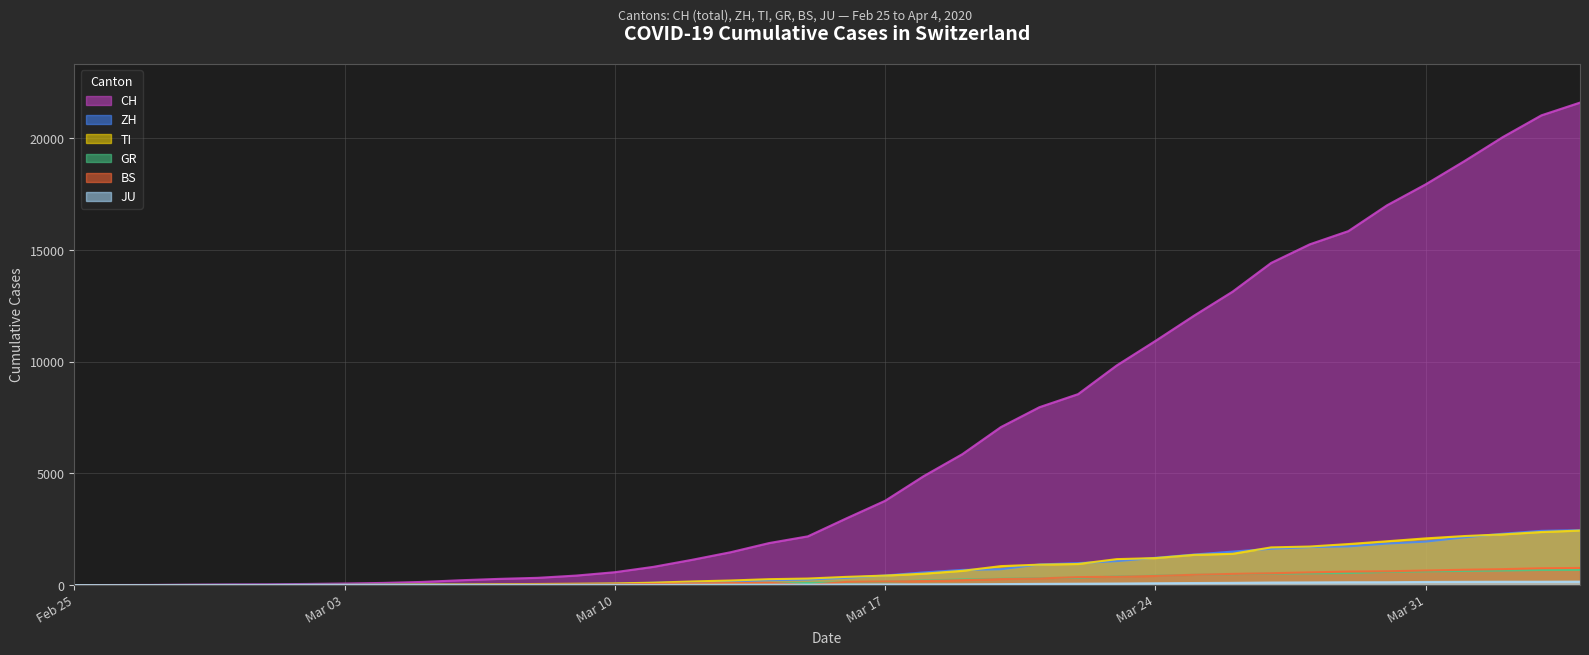

Reading left to right, list all the values displayed in this chart.

CH: 0	4	8	20	30	36	50	70	97	141	216	278	325	426	577	817	1132	1472	1883	2183	2989	3774	4879	5861	7075	7967	8551	9835	10930	12061	13138	14426	15259	15851	17005	17942	18979	20062	21035	21605
ZH: 0	0	2	2	6	7	13	13	15	23	29	34	40	49	62	101	140	163	218	250	326	429	568	679	711	925	984	1073	1221	1368	1500	1627	1701	1733	1859	1947	2136	2300	2428	2461
TI: 0	1	1	1	2	2	4	8	13	25	28	41	49	61	75	108	163	206	265	293	368	426	511	638	849	916	945	1162	1209	1354	1401	1688	1727	1837	1962	2091	2195	2271	2377	2442
GR: 2	2	2	6	6	6	9	10	13	15	16	18	19	28	32	44	53	65	73	93	118	152	204	252	283	311	327	386	419	458	487	513	527	542	591	617	635	655	678	680
BS: 0	1	1	1	1	1	3	3	3	8	15	21	24	28	33	49	73	92	100	0	143	164	181	220	270	297	356	374	410	462	501	530	569	605	617	653	687	714	754	767
JU: 0	0	1	1	1	1	1	2	2	4	4	5	5	7	7	7	12	17	18	19	25	29	32	36	44	54	61	69	82	92	100	114	119	127	128	140	145	149	149	154